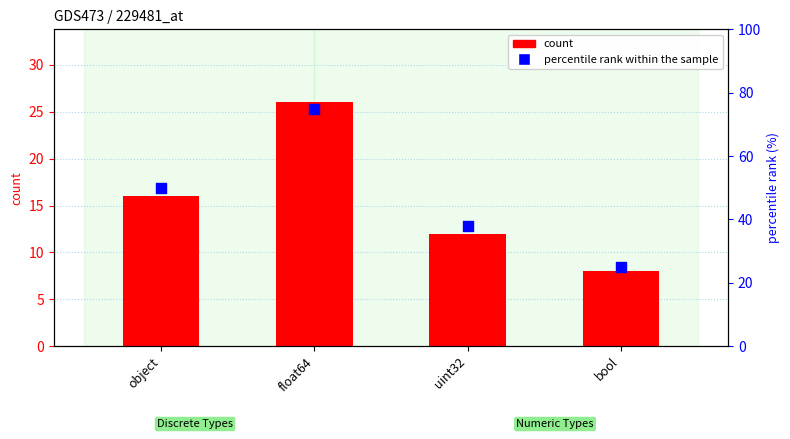

Which series has the largest total across all categories?

percentile rank within the sample